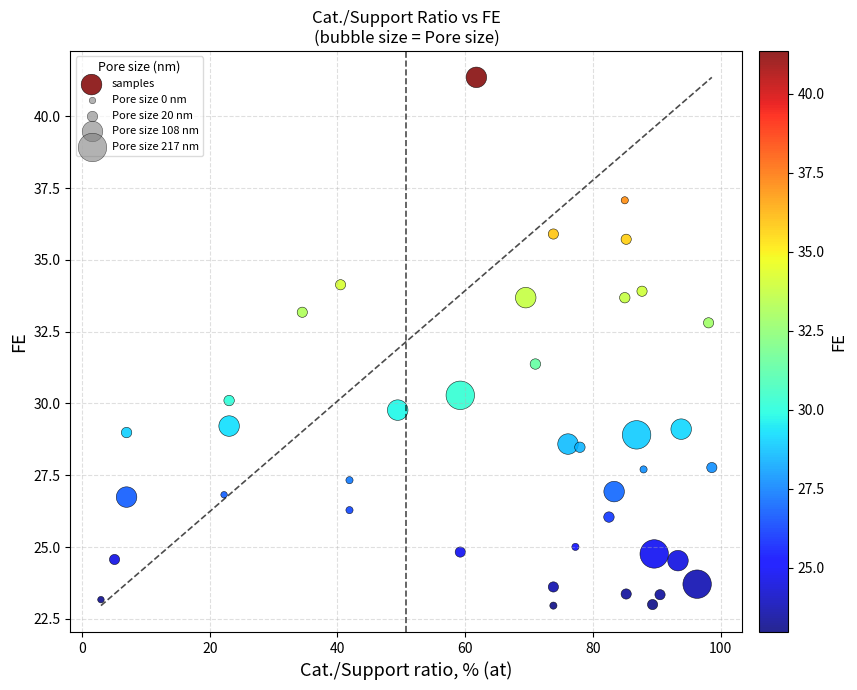

What is the range of Y values (max minus min)?

18.4